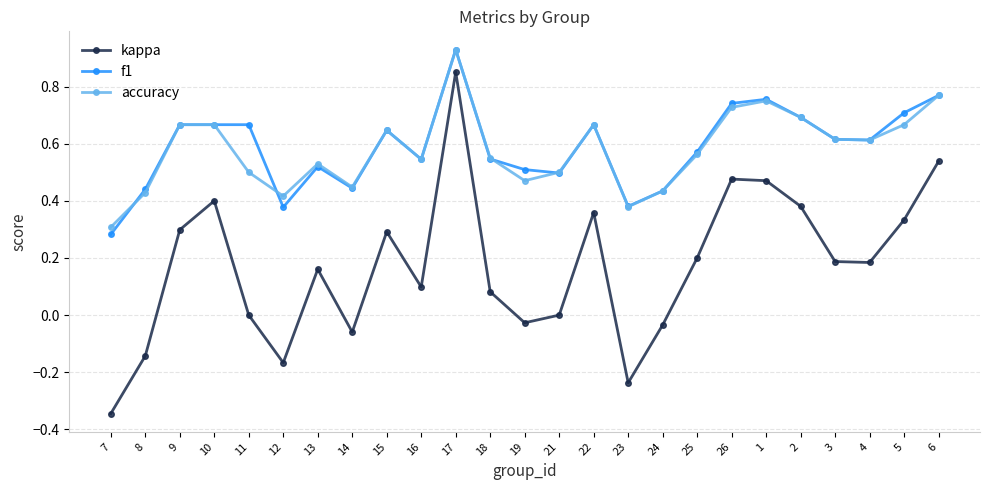

True or false: kappa and accuracy cross at least once.

False